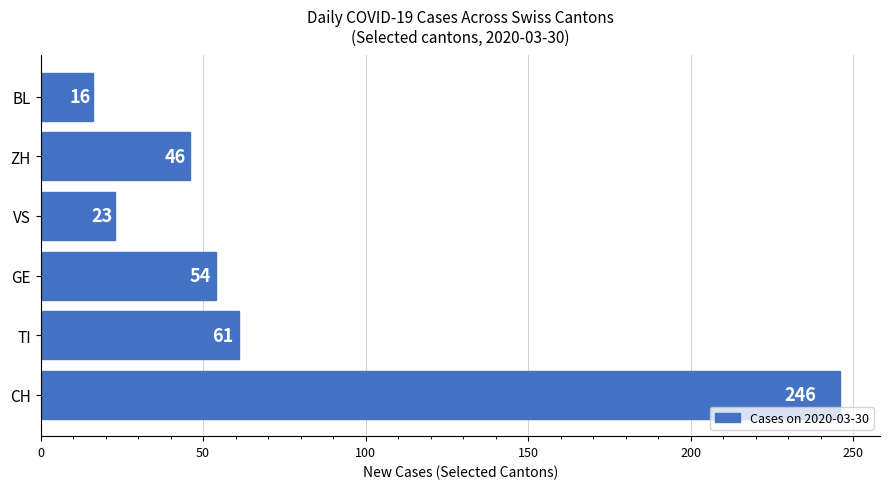

The chart shows a value of 27 at ZH. True or false?

False